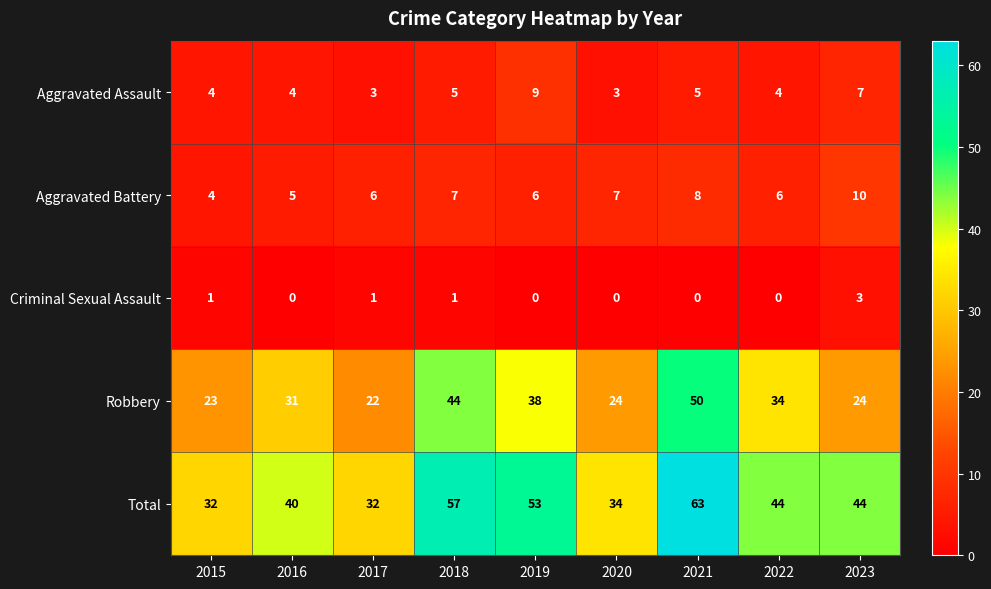

What is the difference between the highest and lowest values at 2023?

41